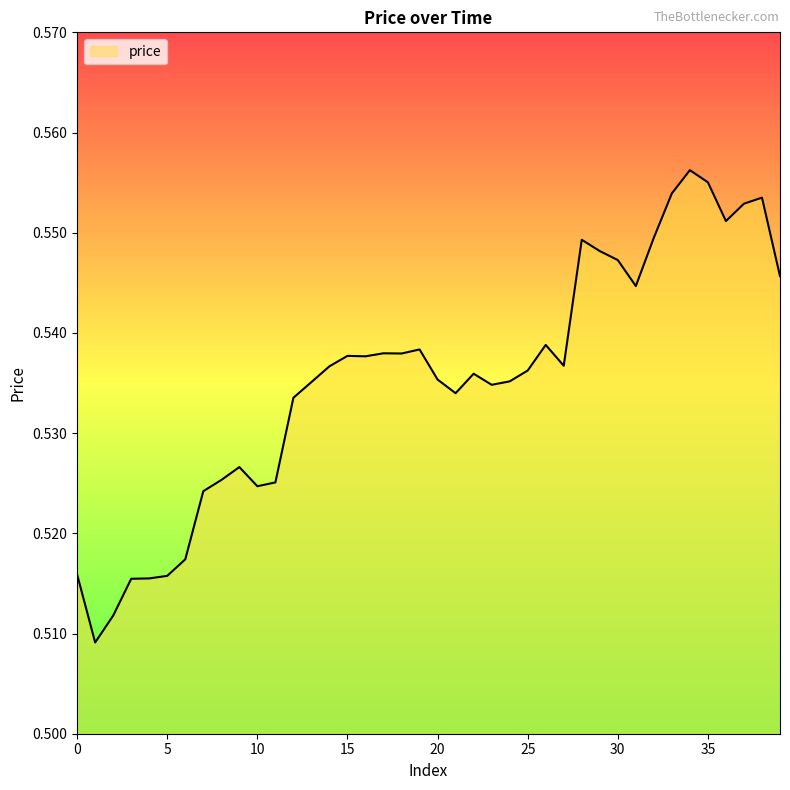

At which label is the value closest to 0?

1